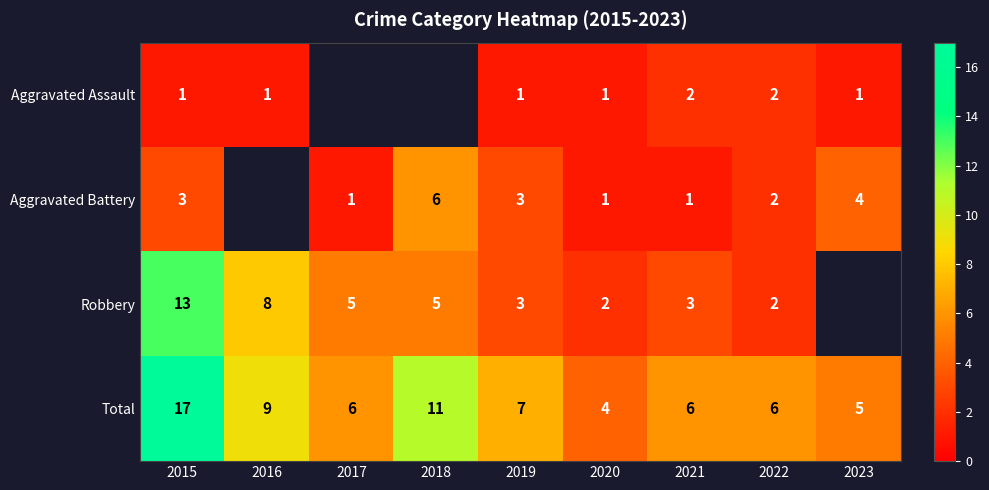

Is the value of Total at 2017 greater than the value of Robbery at 2021?

Yes